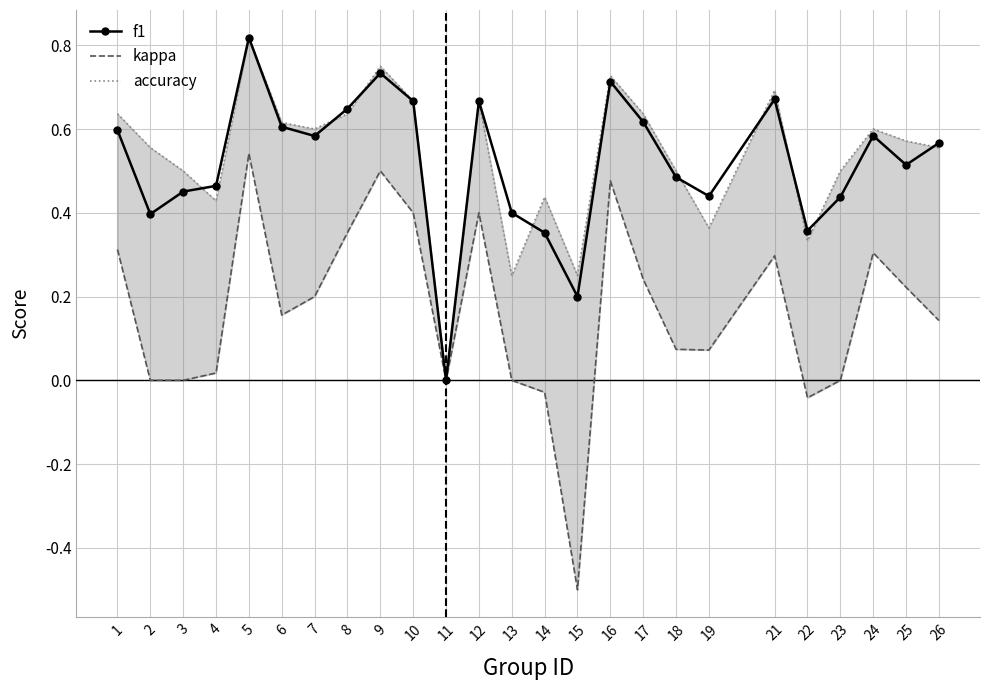

True or false: accuracy has more than 1 interior local peaks.

True